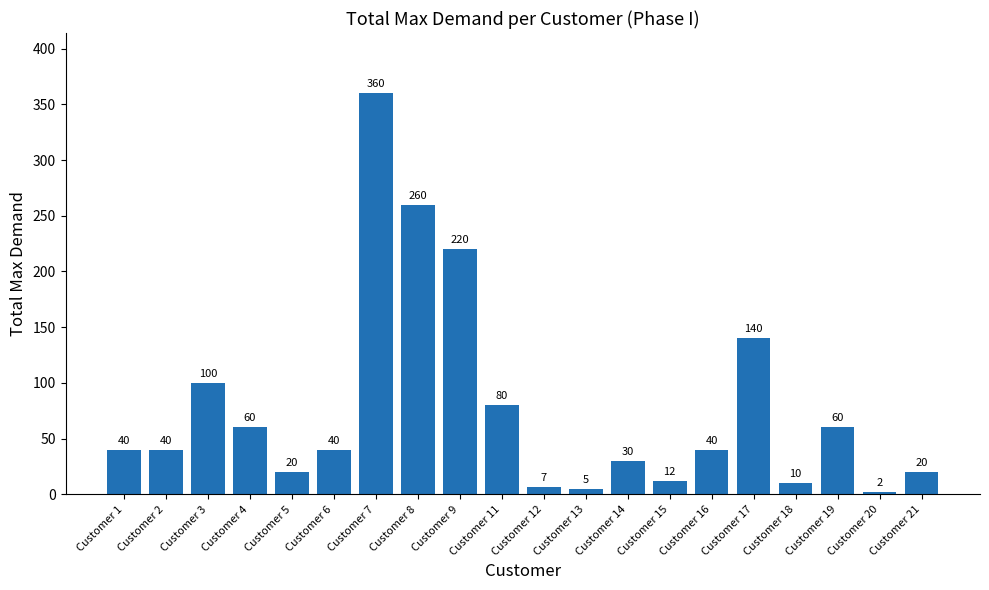

What is the difference between the maximum and minimum values?

358